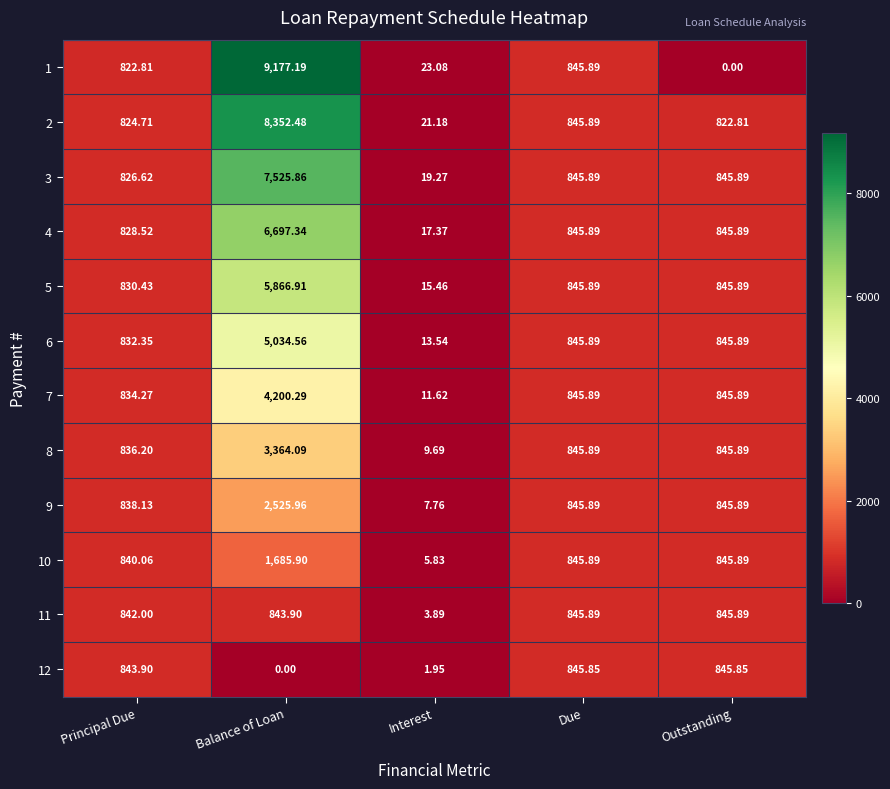

Where does the 1 series first go above 822?

Principal Due